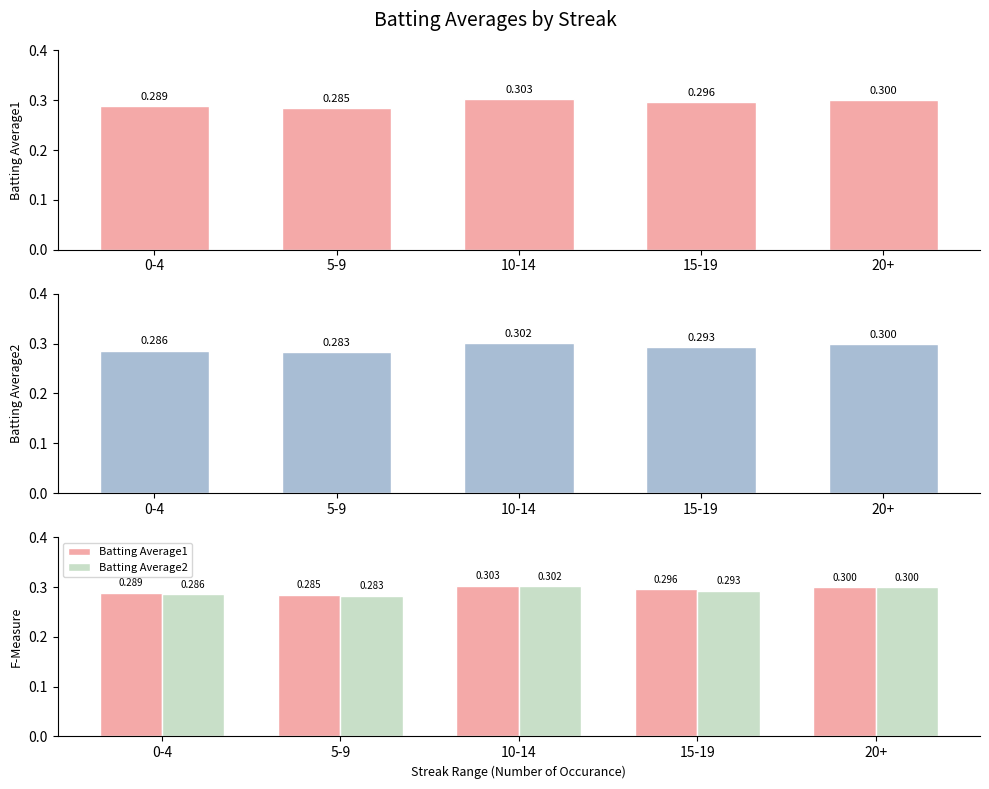

What is the label of the 1st bar from the right?

20+